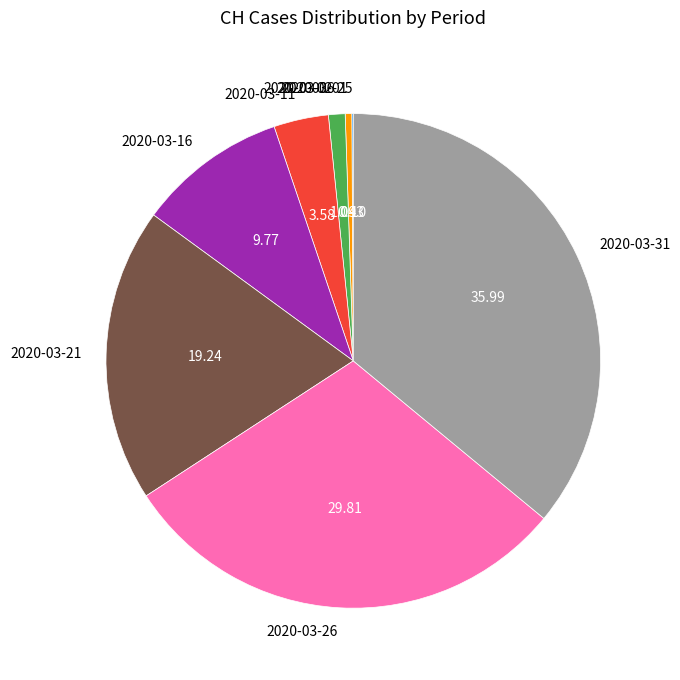

Is there any slice that represents more than half of the pie?

No